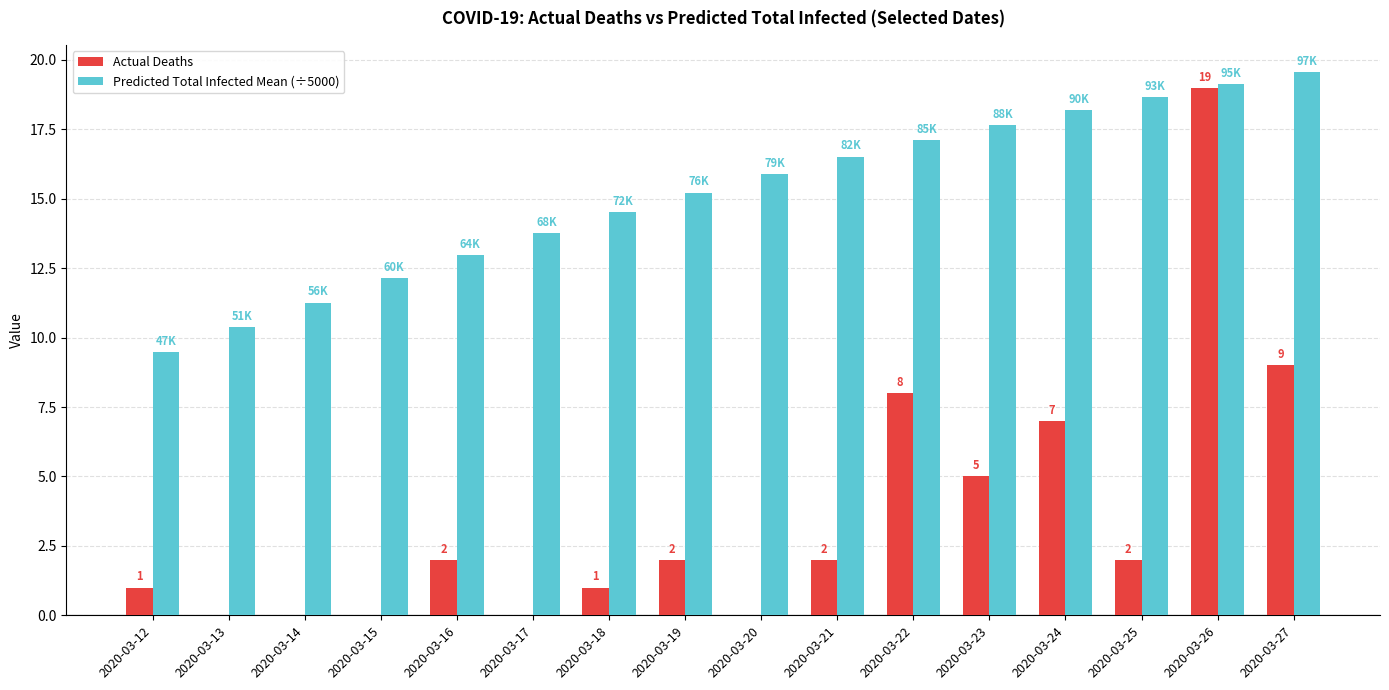

Which series has the largest range (max minus min)?

Actual Deaths